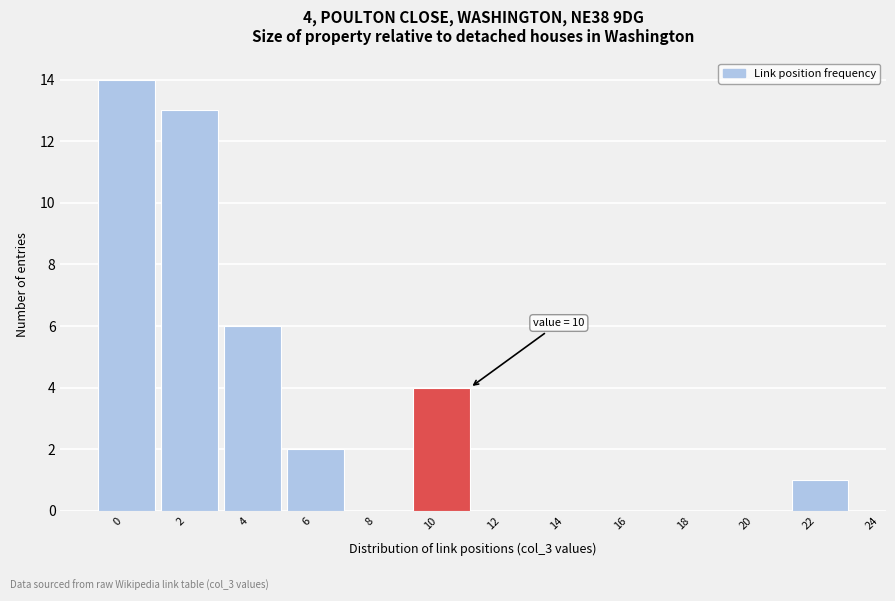

Reading right to left, transcribe all the data shown in this chart.

22=1	20=0	18=0	16=0	14=0	12=0	10=4	8=0	6=2	4=6	2=13	0=14